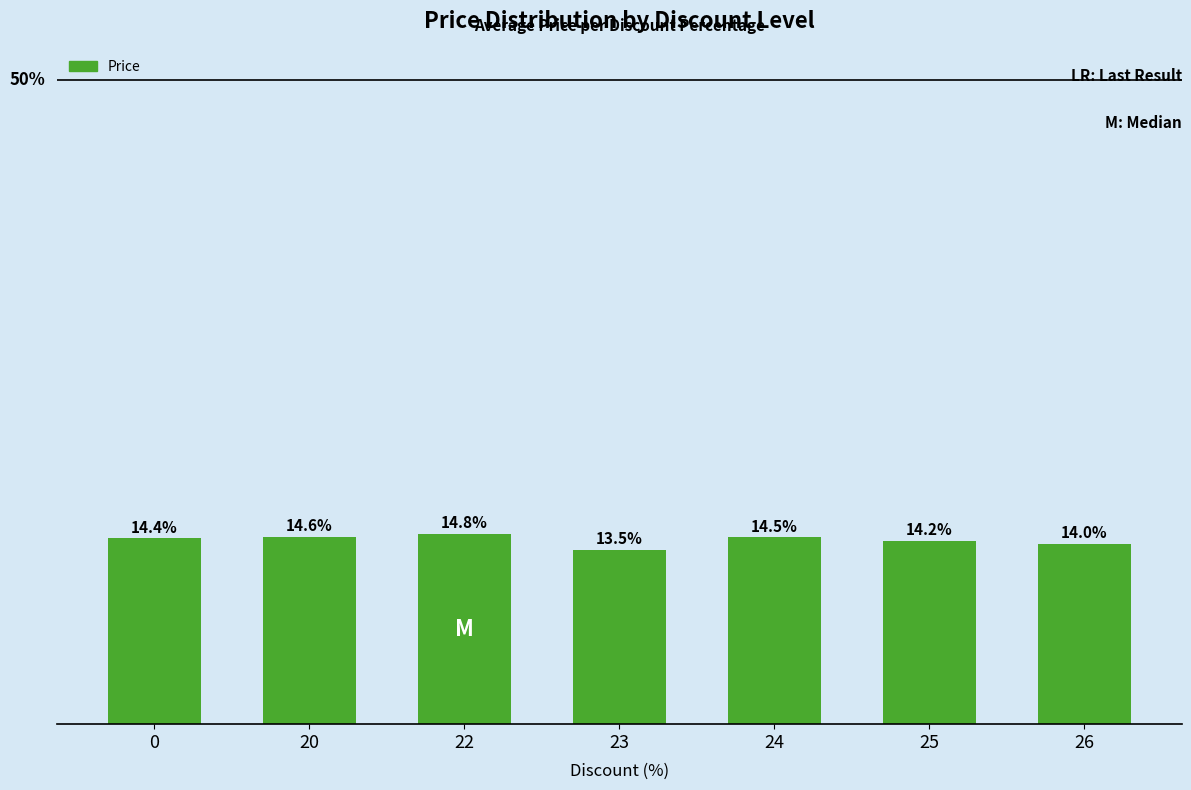

Rank the categories by value from highest to lowest.

22, 20, 24, 0, 25, 26, 23